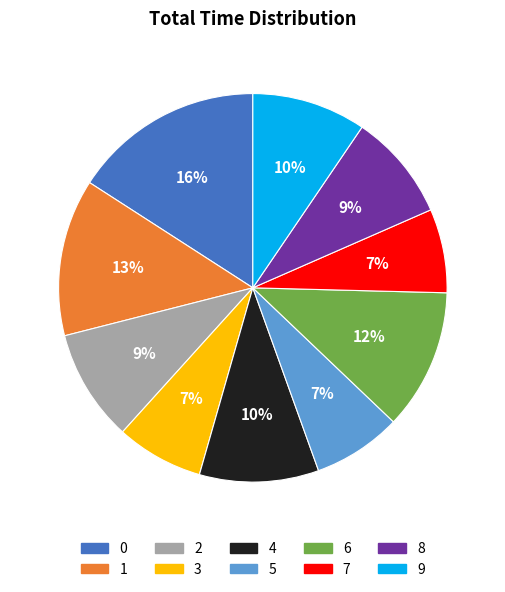

To the nearest percent, what is the difference between the 8 and 0 slice percentages?

7%